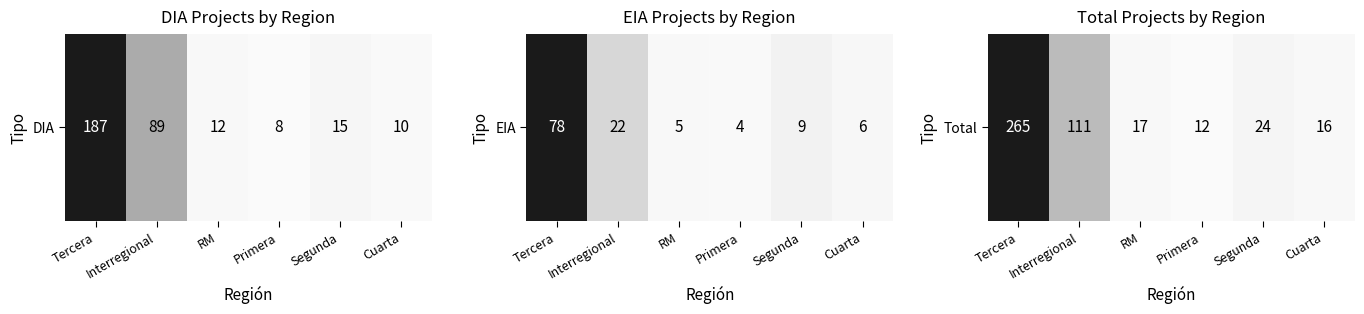

Reading left to right, list all the values displayed in this chart.

265	111	17	12	24	16